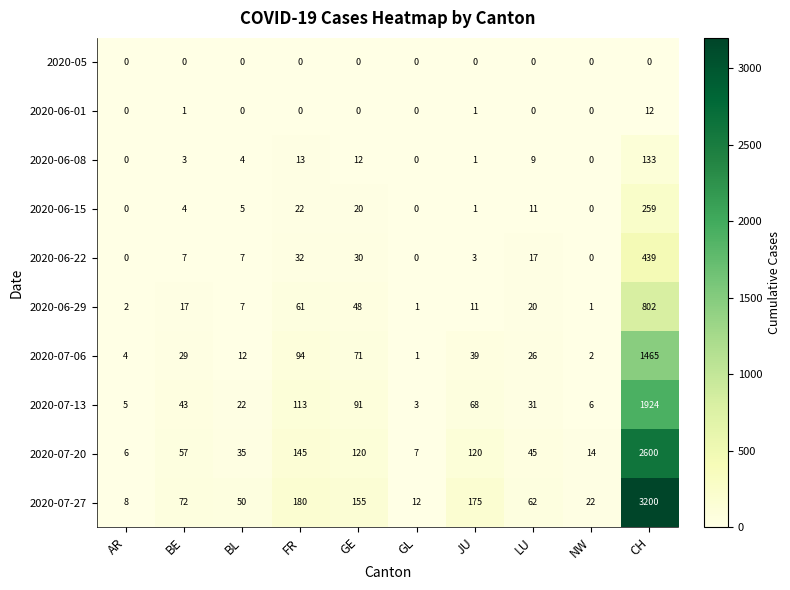

What is the sum of all 2020-06-29 values?

970